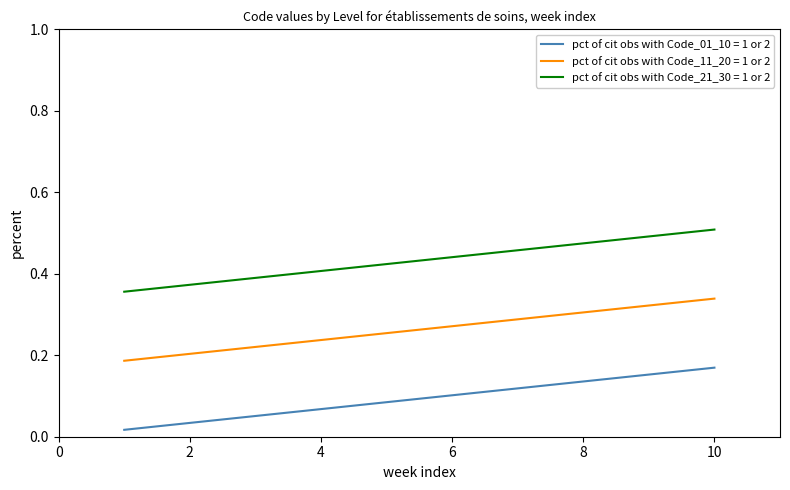

Which series has the largest total across all categories?

pct of cit obs with Code_21_30 = 1 or 2